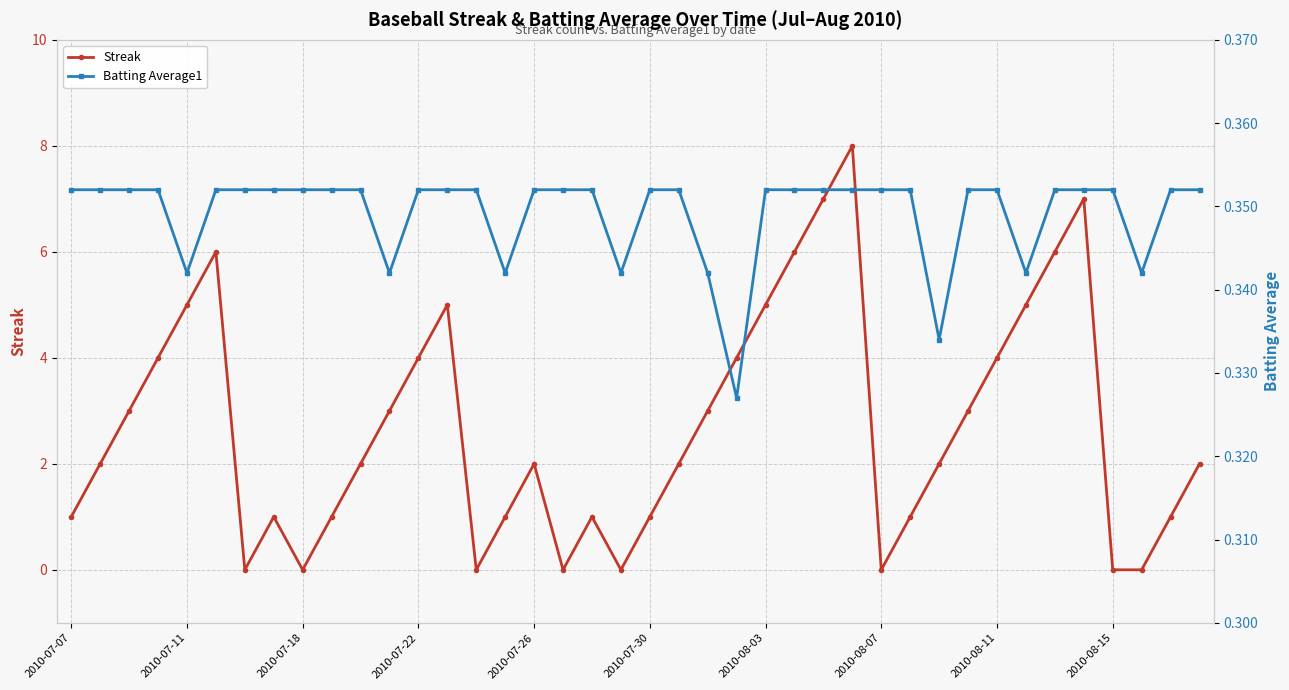

At 19, list the series in order from smallest to largest.

Streak, Batting Average1